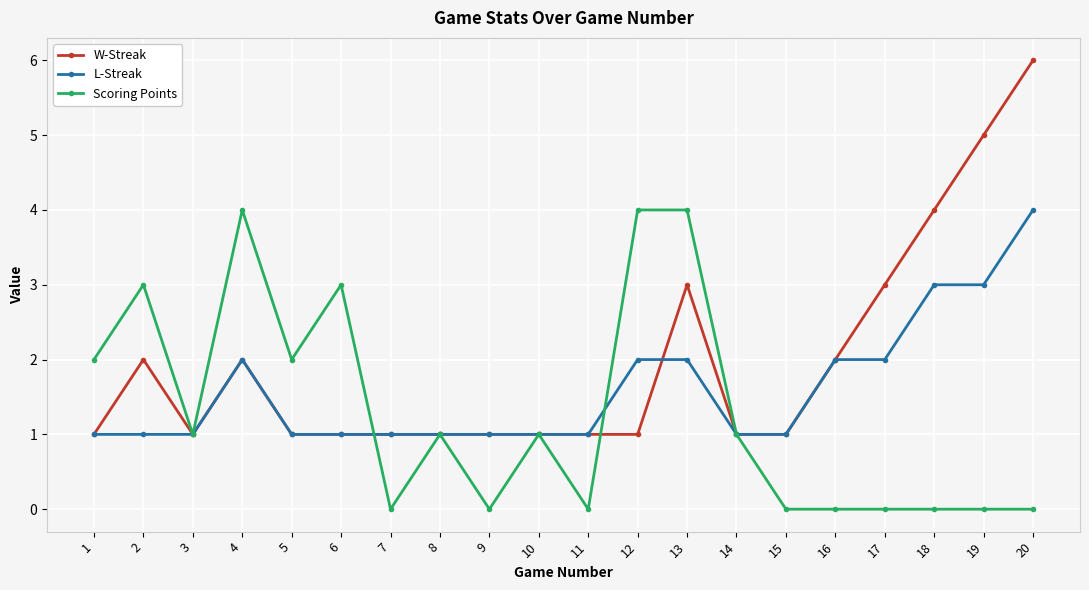

True or false: Scoring Points has more than 0 points higher than both neighbors.

True